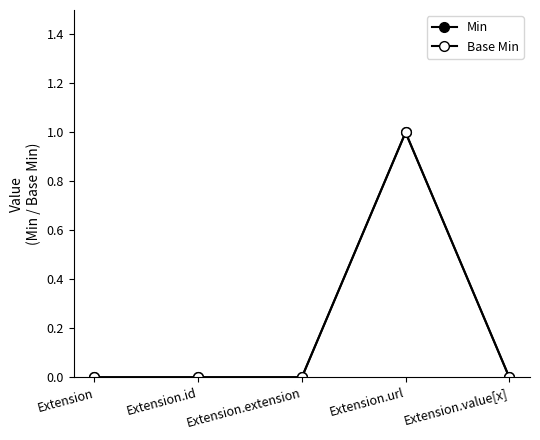

Rank the series at Extension from lowest to highest value.

Min, Base Min